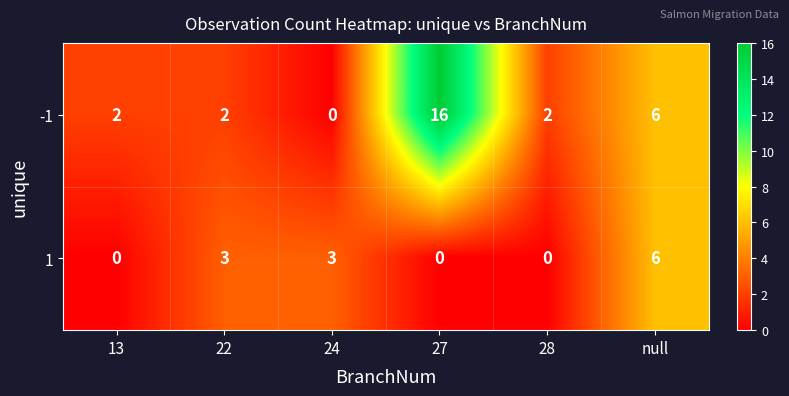

At which label is -1 closest to 8?

null